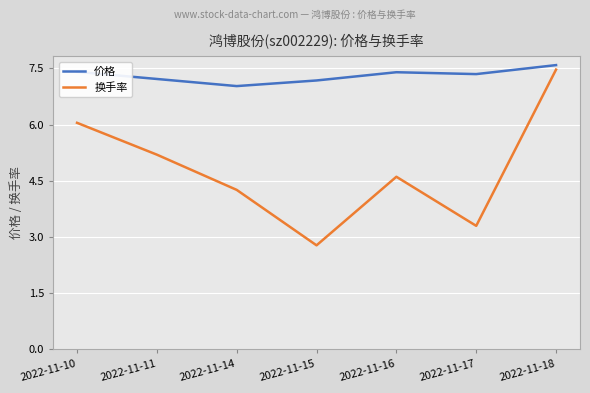

List the series in order of their overall mean, lowest first.

换手率, 价格